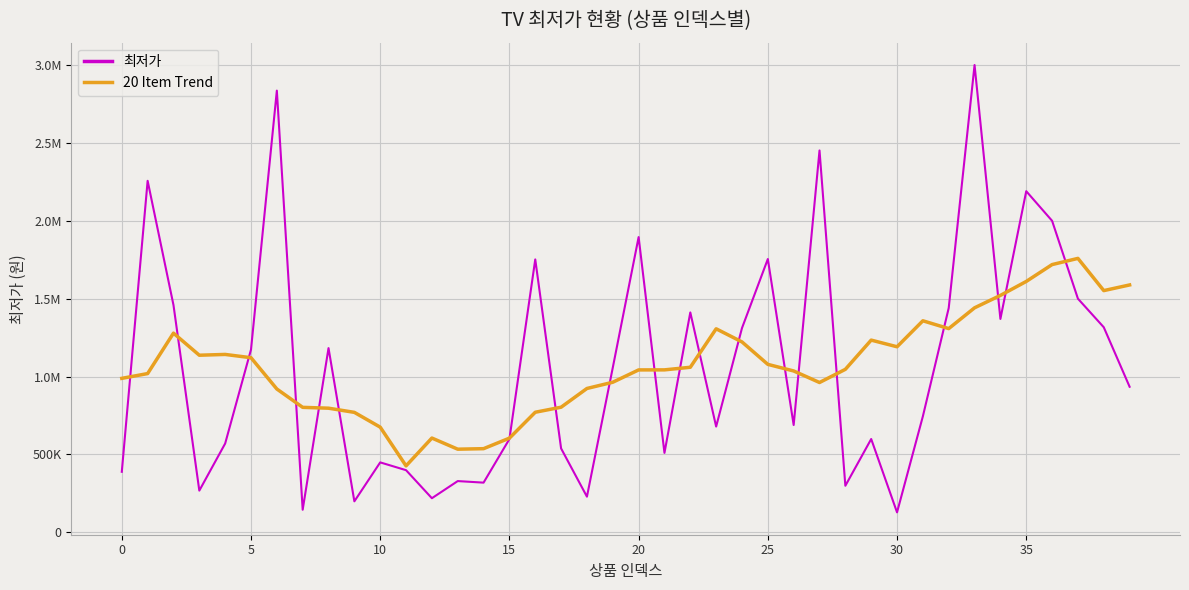

Does the chart have visible grid lines?

Yes